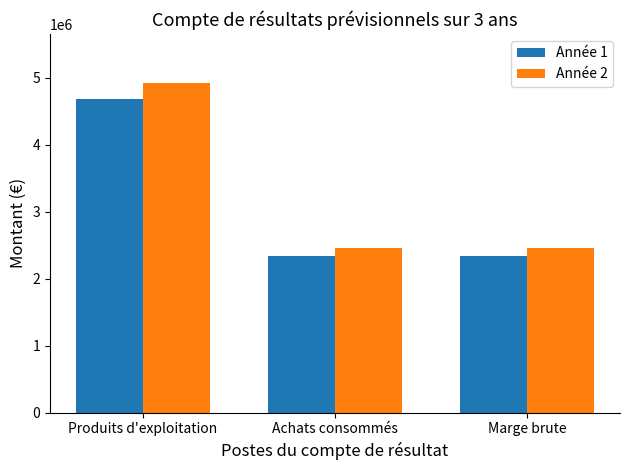

Is the value of Année 2 at Achats consommés greater than the value of Année 1 at Marge brute?

Yes